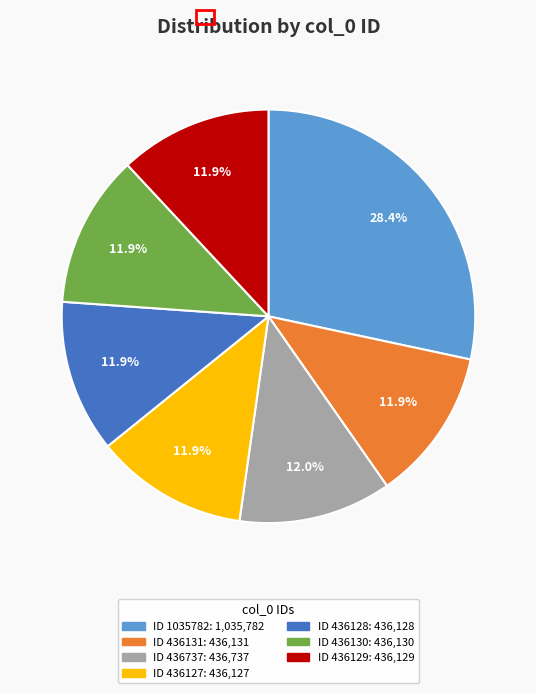

Is there a majority slice in this chart?

No